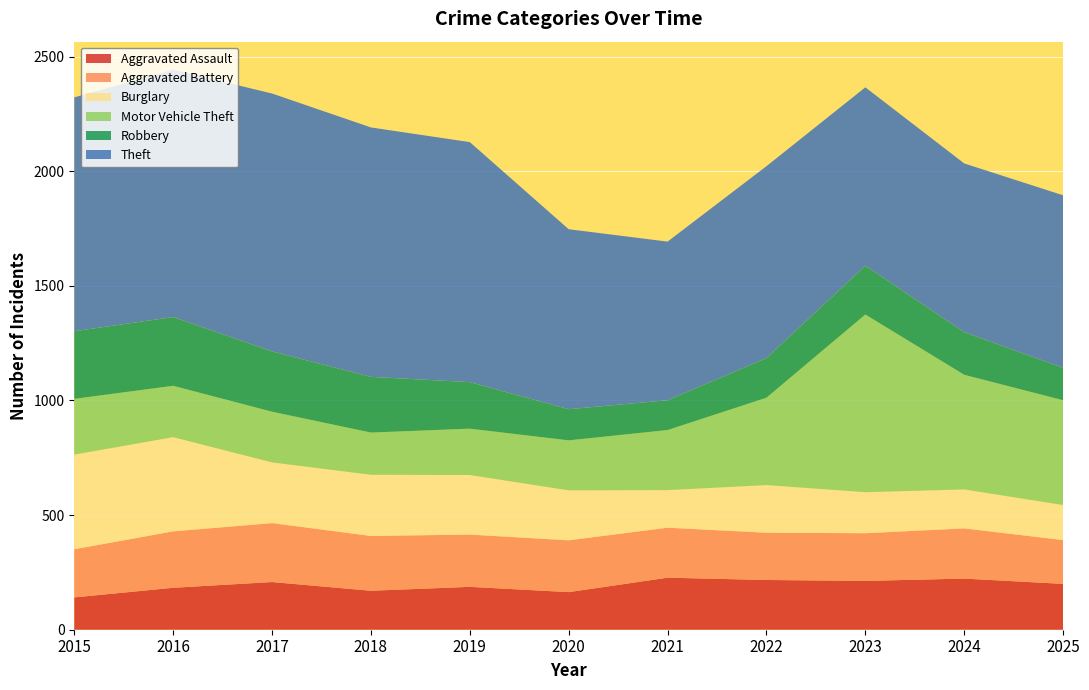

Reading left to right, extract all data points from this chart.

Aggravated Assault: 141	183	208	170	187	164	227	217	213	223	200
Aggravated Battery: 210	246	257	239	228	226	218	206	208	219	191
Burglary: 413	411	265	267	260	218	164	208	179	170	153
Motor Vehicle Theft: 243	224	221	184	202	218	262	381	775	500	457
Robbery: 295	300	263	243	203	136	130	173	213	186	141
Theft: 1020	1079	1125	1088	1047	785	692	837	778	736	753